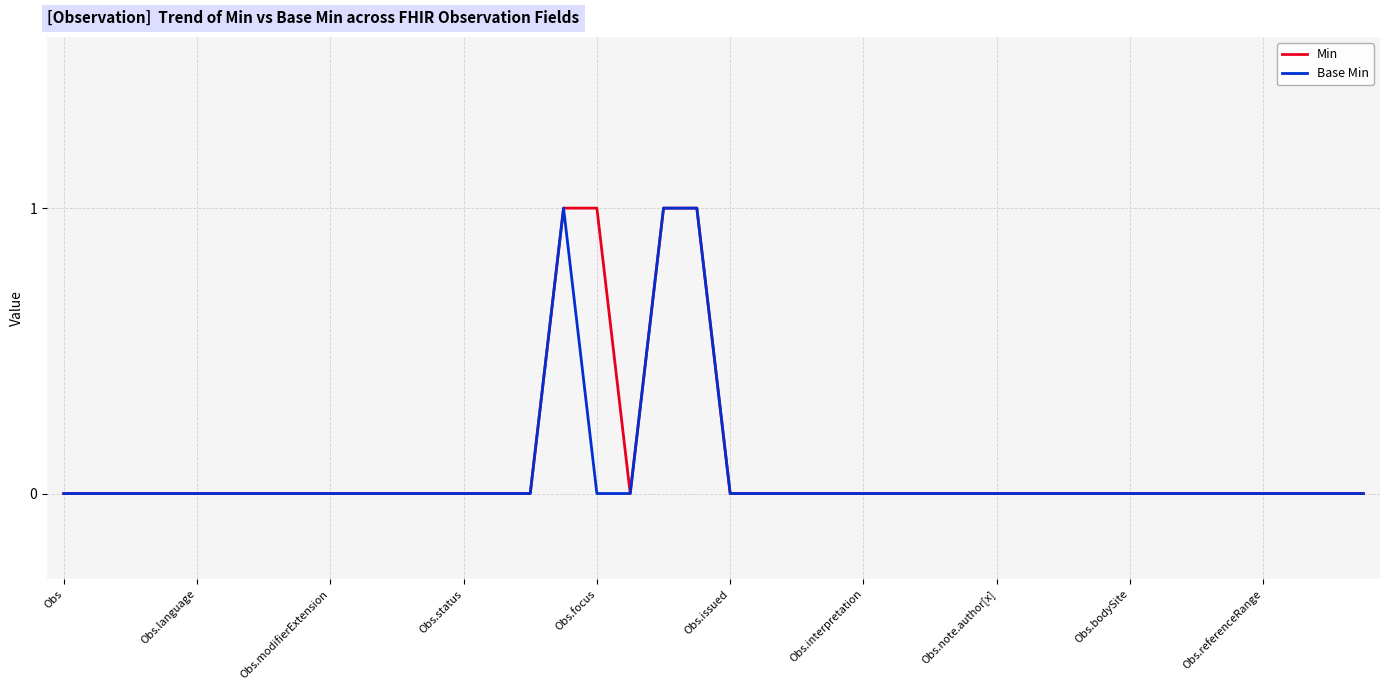

Reading left to right, transcribe all the data shown in this chart.

Min: 0	0	0	0	0	0	0	0	0	0	0	0	0	0	0	1	1	0	1	1	0	0	0	0	0	0	0	0	0	0	0	0	0	0	0	0	0	0	0	0
Base Min: 0	0	0	0	0	0	0	0	0	0	0	0	0	0	0	1	0	0	1	1	0	0	0	0	0	0	0	0	0	0	0	0	0	0	0	0	0	0	0	0